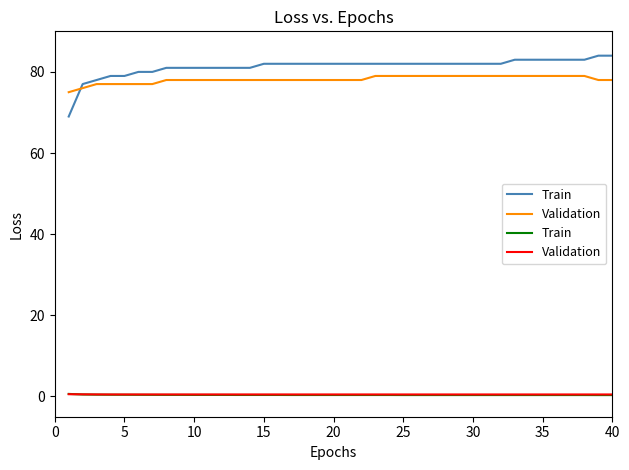

True or false: Validation has more than 1 interior local peaks.

False